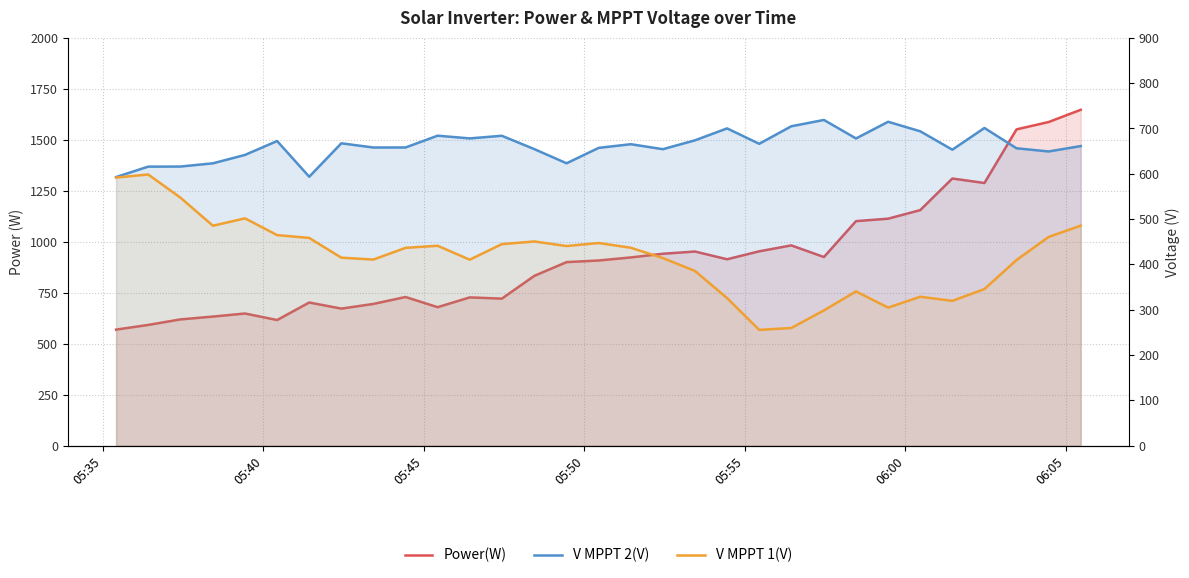

Does the chart have visible grid lines?

Yes